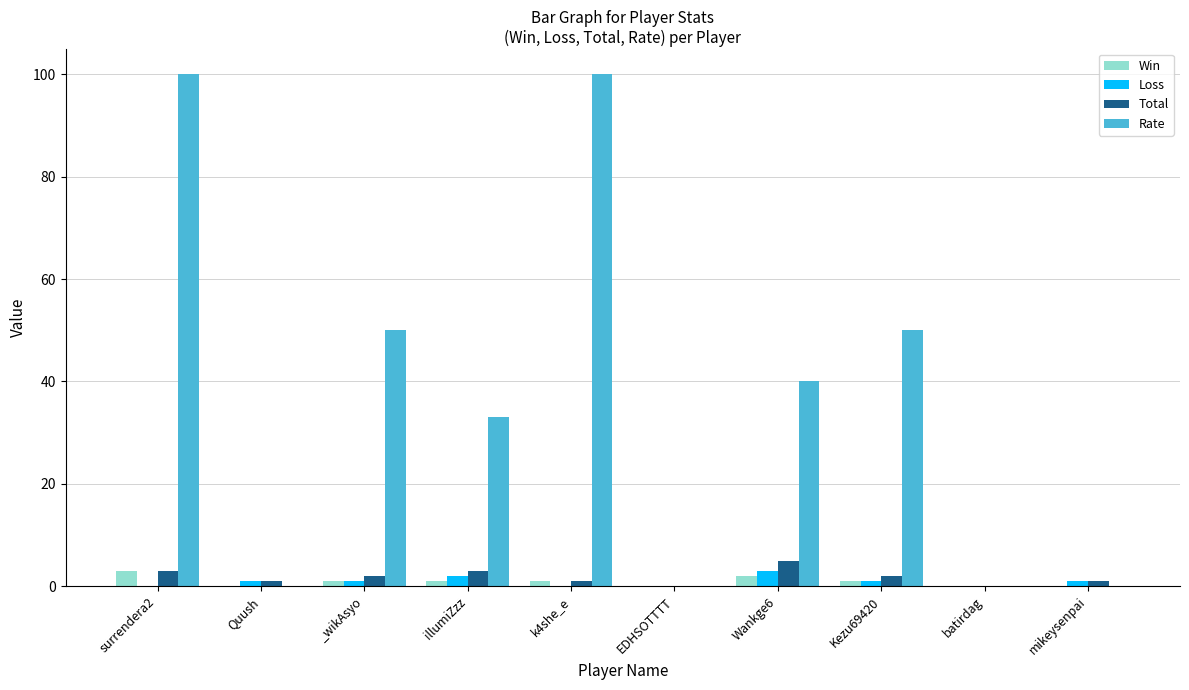

What is the average value of the Loss series?

1